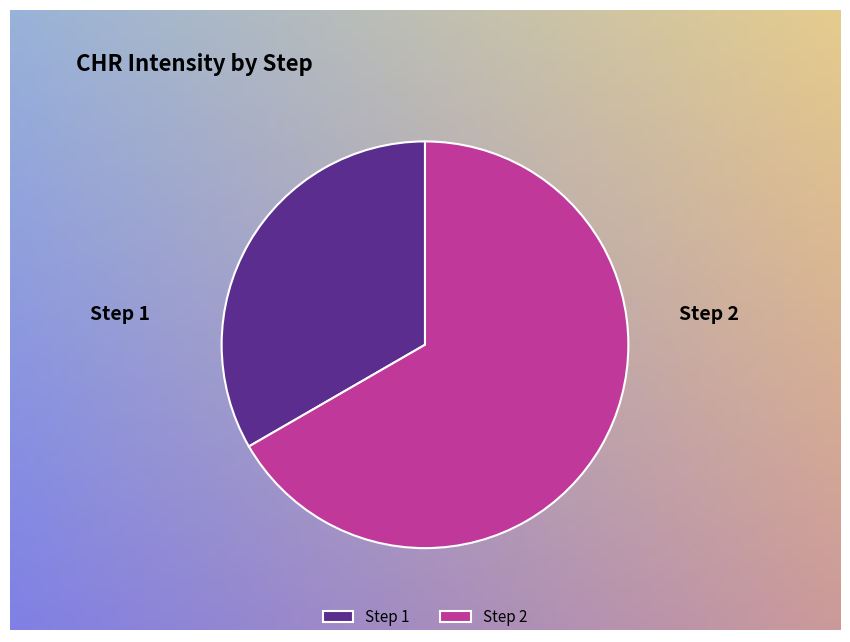

Count the number of slices in the pie.

2